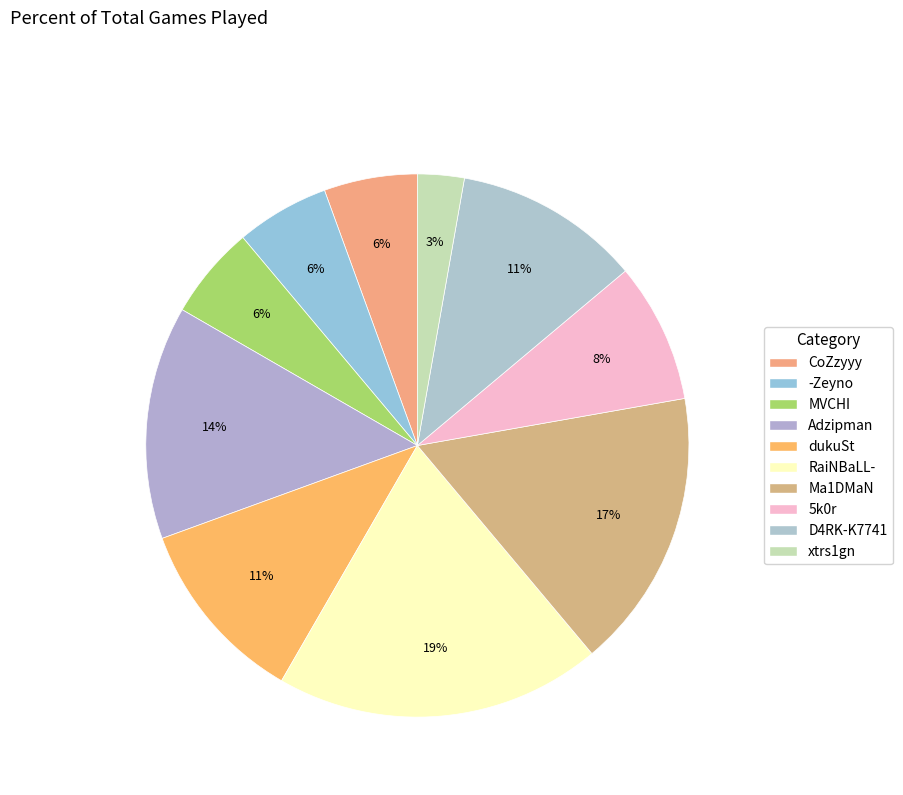

To the nearest percent, what is the average slice percentage?

10%